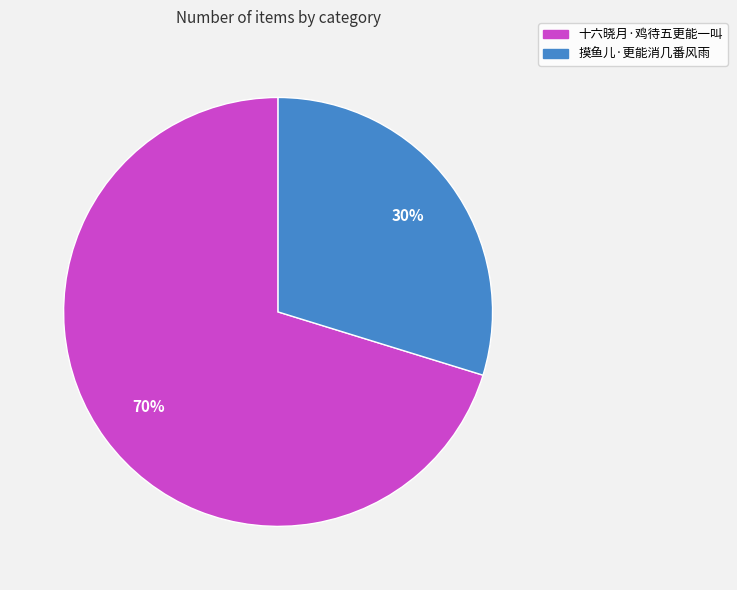

Rank the categories by value from lowest to highest.

摸鱼儿·更能消几番风雨, 十六晓月·鸡待五更能一叫